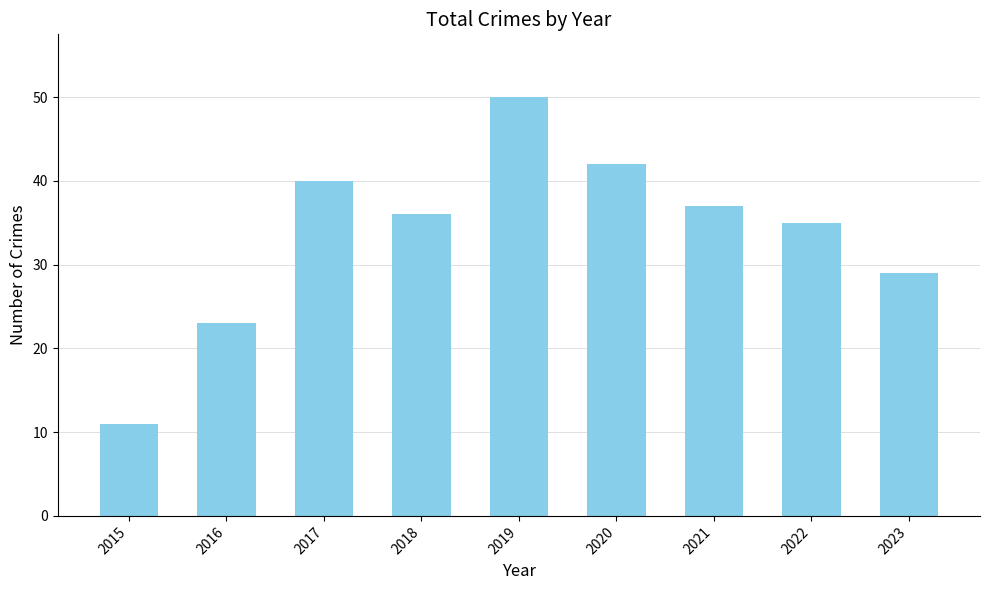

True or false: the data shows 36 at 2018.

True